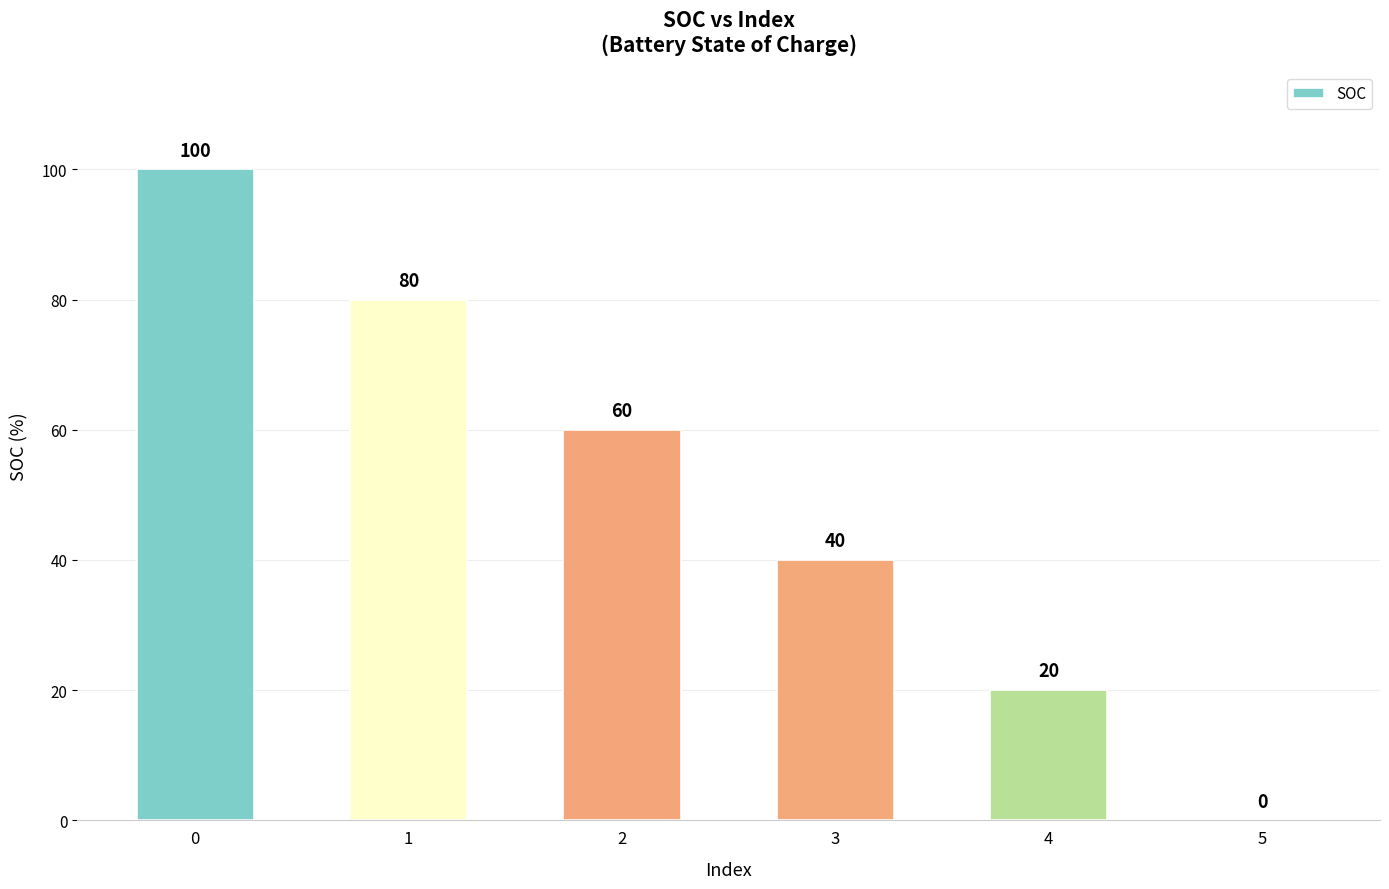

Reading left to right, what are all the values shown in this chart?

100	80	60	40	20	0